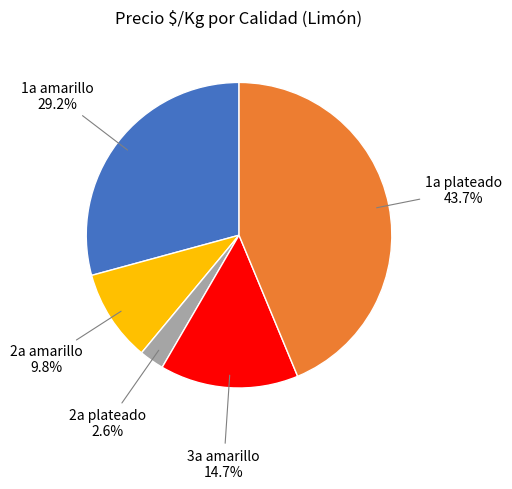

Does any single category account for the majority?

No